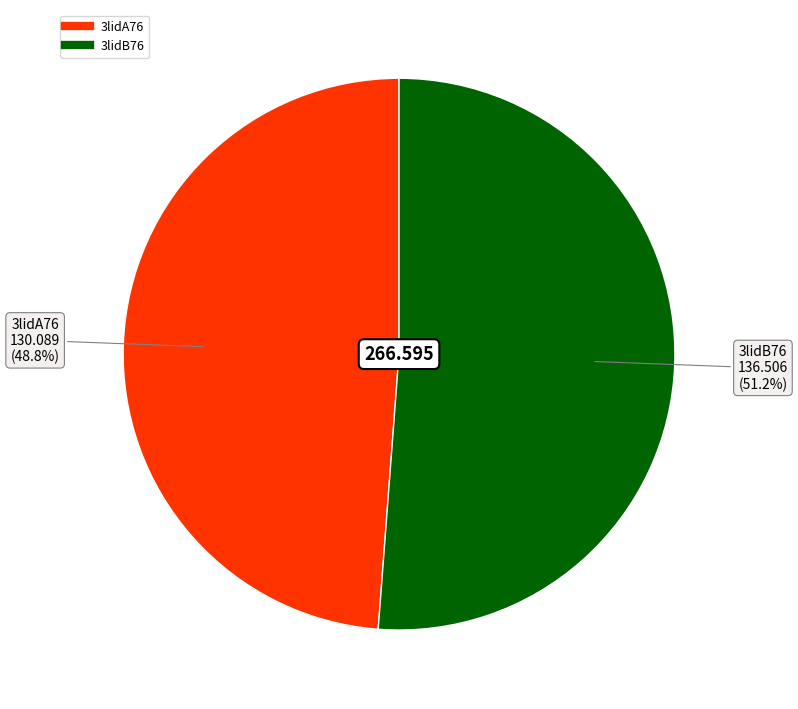

What portion of the pie excludes 3lidA76?

51.2%